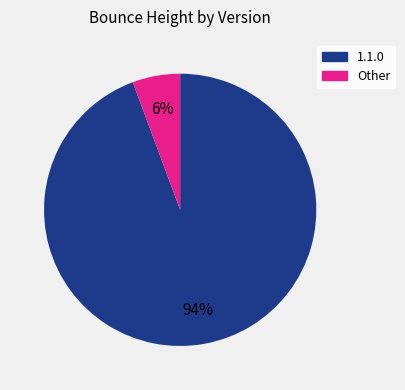

Is there any slice that represents more than half of the pie?

Yes